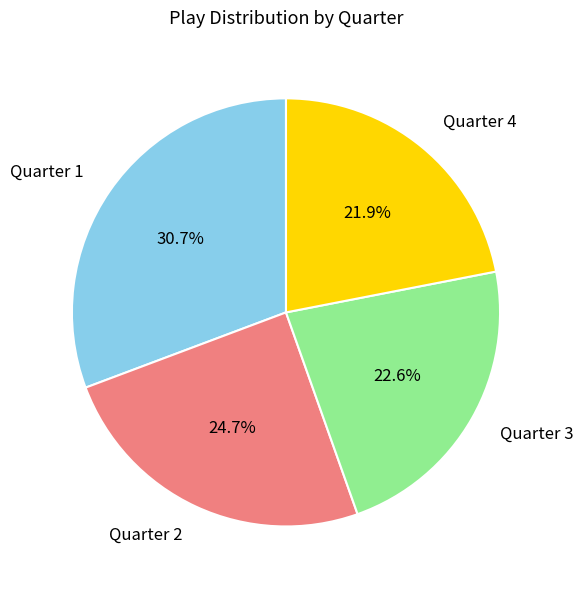

Rank the categories by value from lowest to highest.

Quarter 4, Quarter 3, Quarter 2, Quarter 1